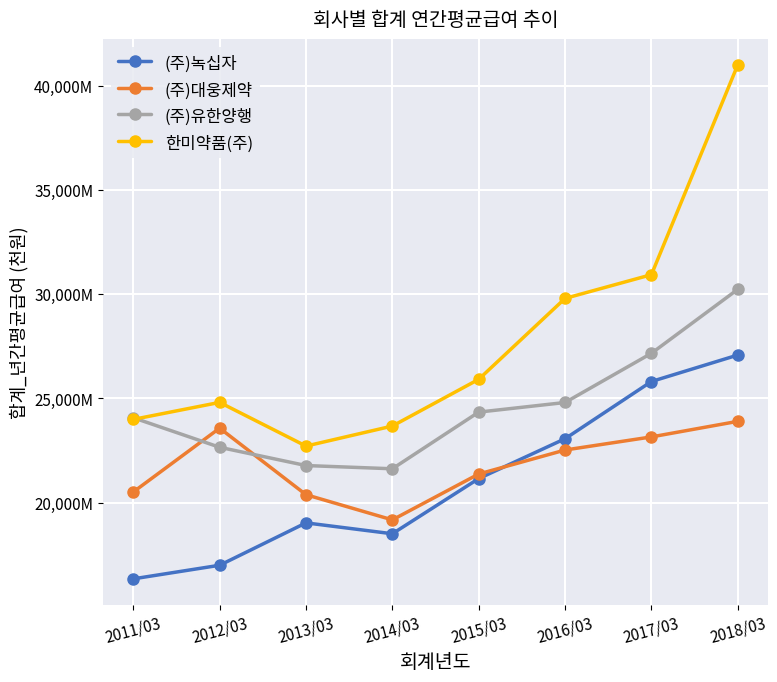

What is the lowest value of the (주)유한양행 series?

21620147